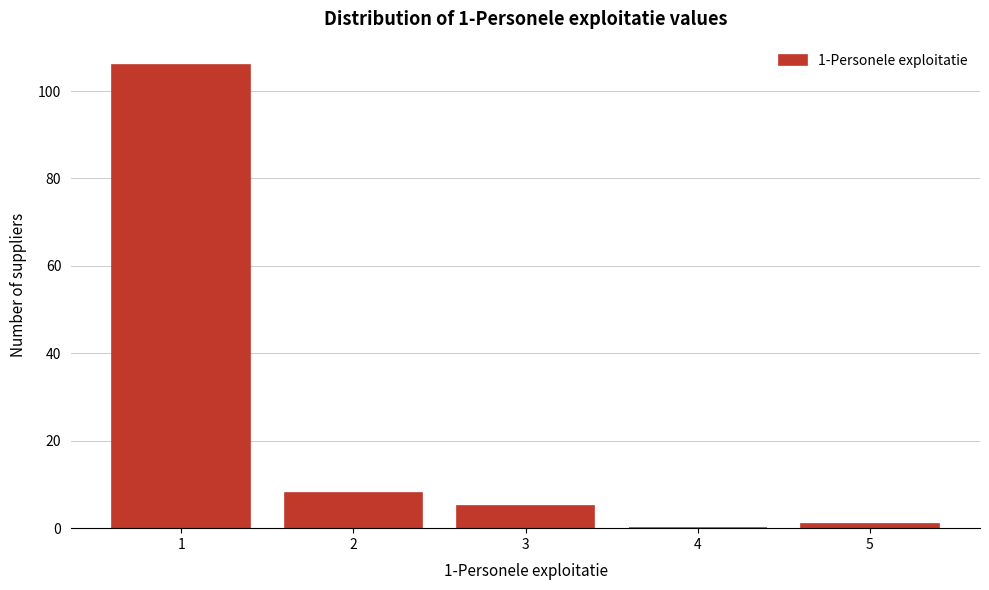

Reading right to left, what are all the values shown in this chart?

5=1	4=0	3=5	2=8	1=106